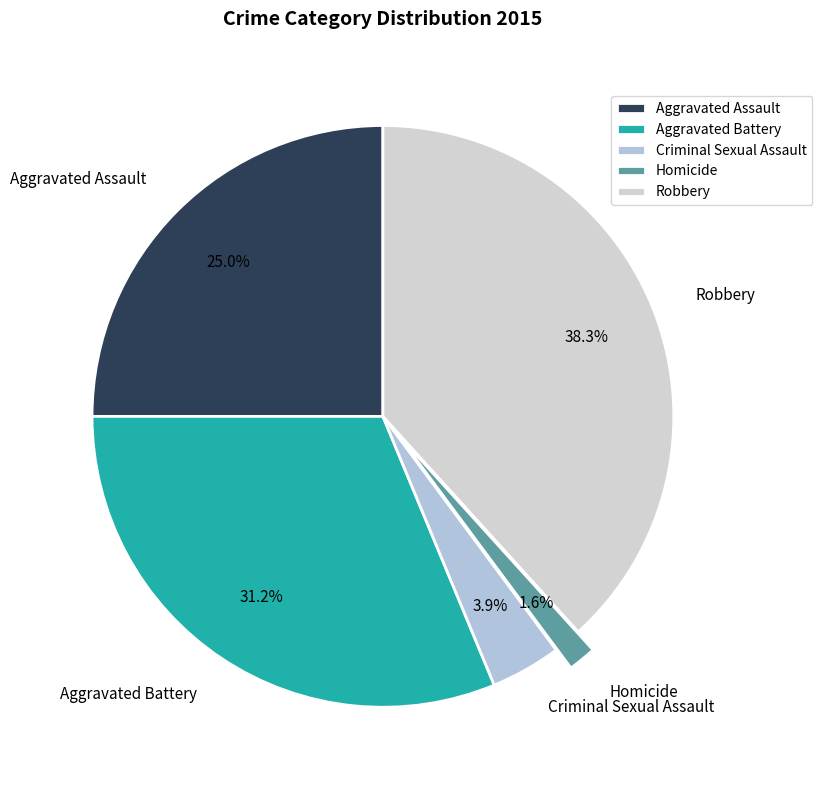

Does Aggravated Assault represent more than half of the total?

No